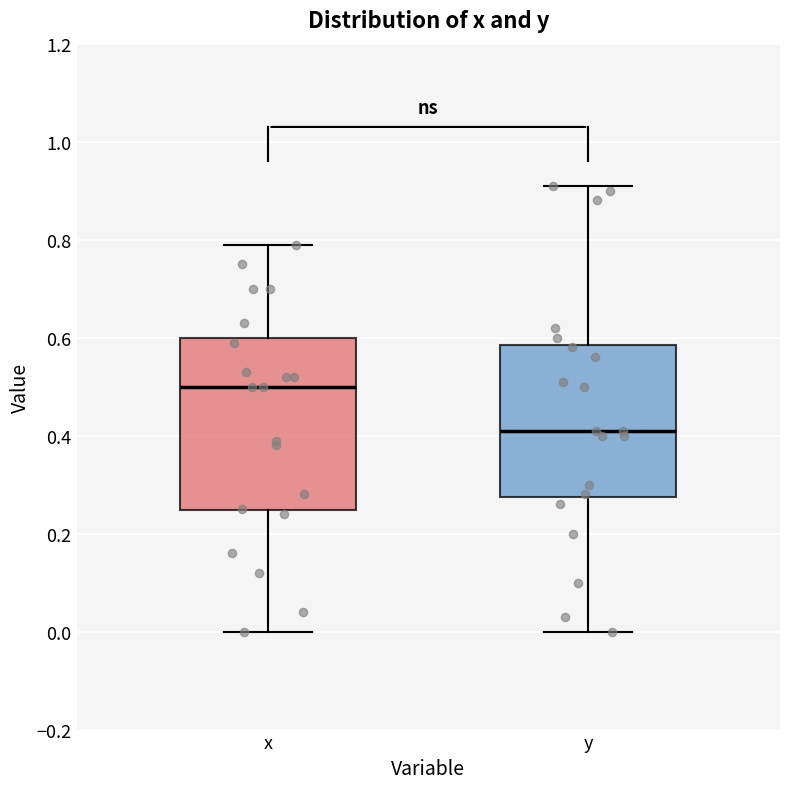

Where is the lower edge of the box for x on the y-axis? The values are not printed on the chart, so give them approximately, as read against the axis.

0.24